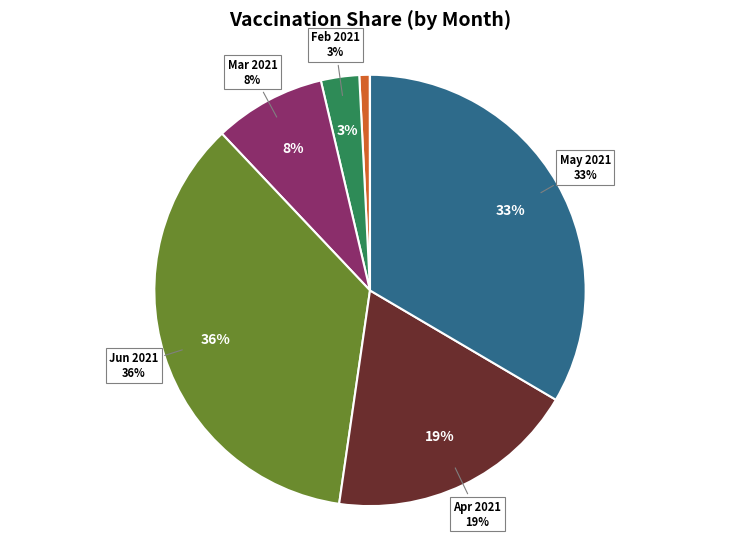

Which slice is the largest?

Jun 2021